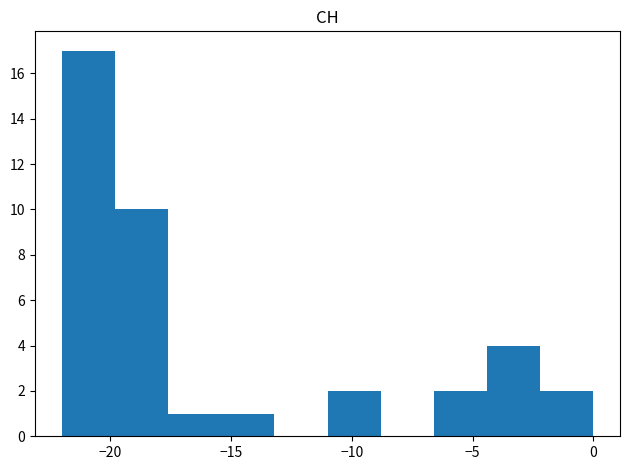

Over which range of the x-axis is the bar tallest?

-22.0 to -19.8